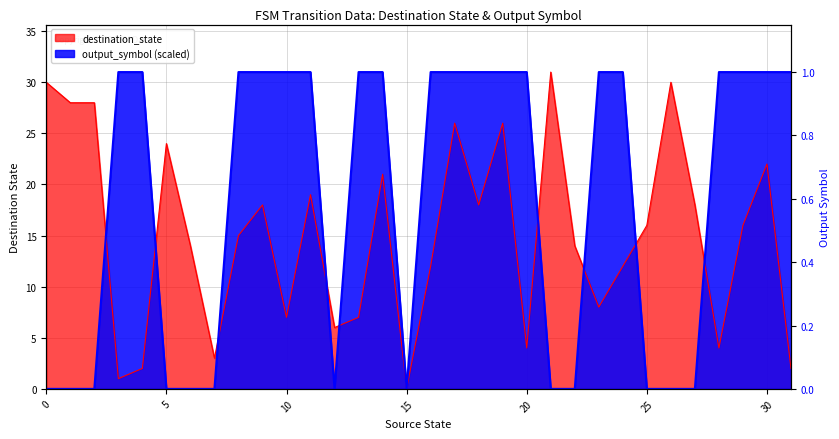

What is the spread (max minus min) of values at 20?

27